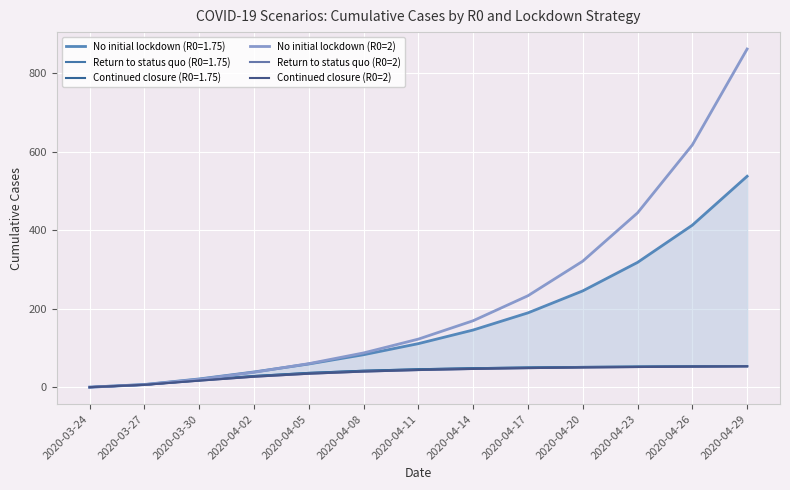

At which label is Continued closure (R0=2) closest to 26?

2020-04-02